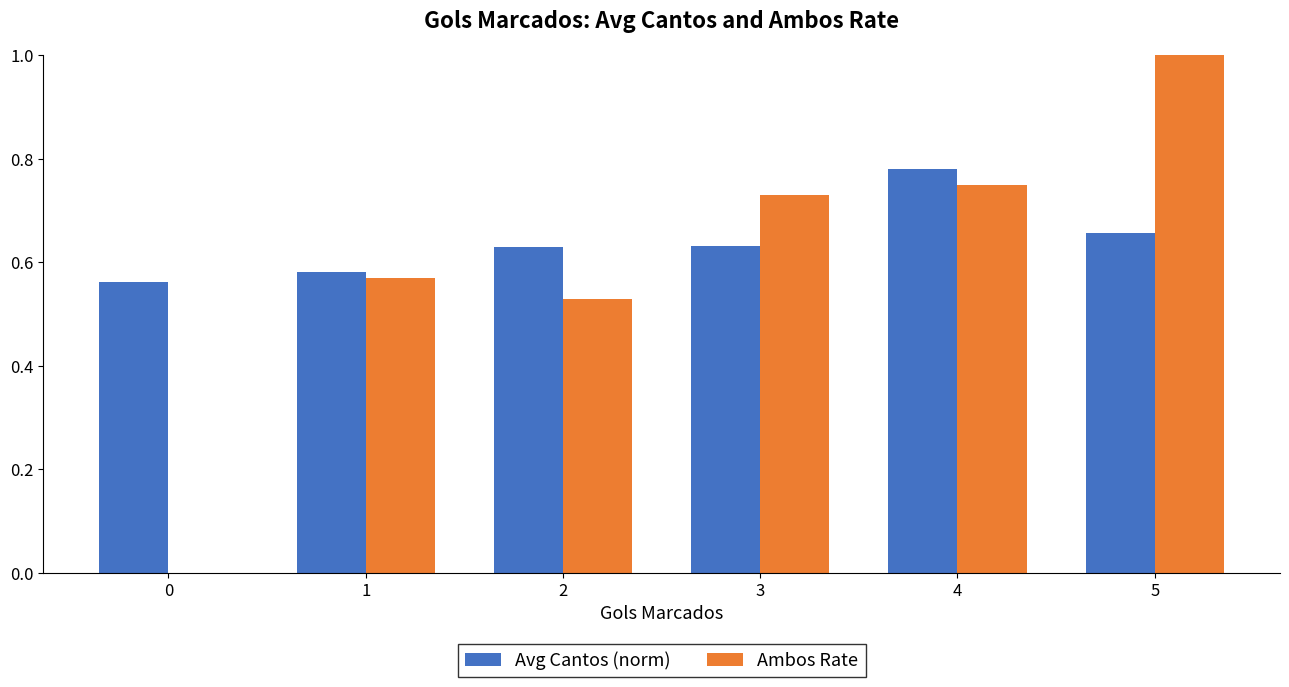

True or false: Ambos Rate has a value of 1.8 at 5.

False